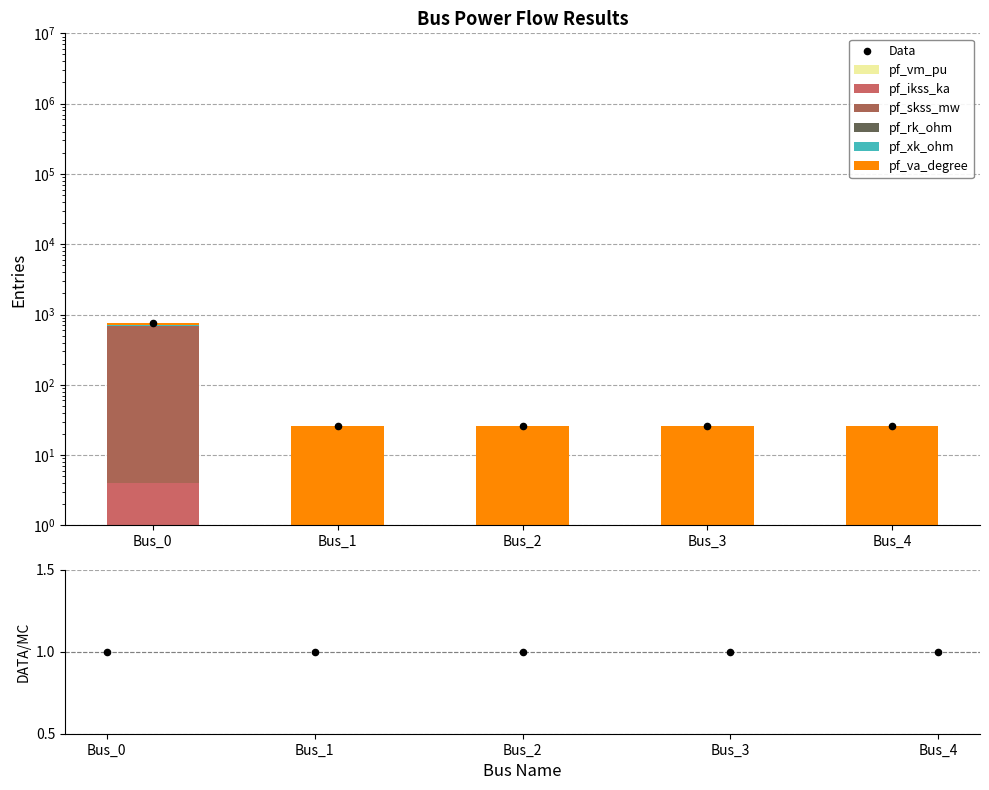

Which series contains the lowest Y value?

pf_vm_pu